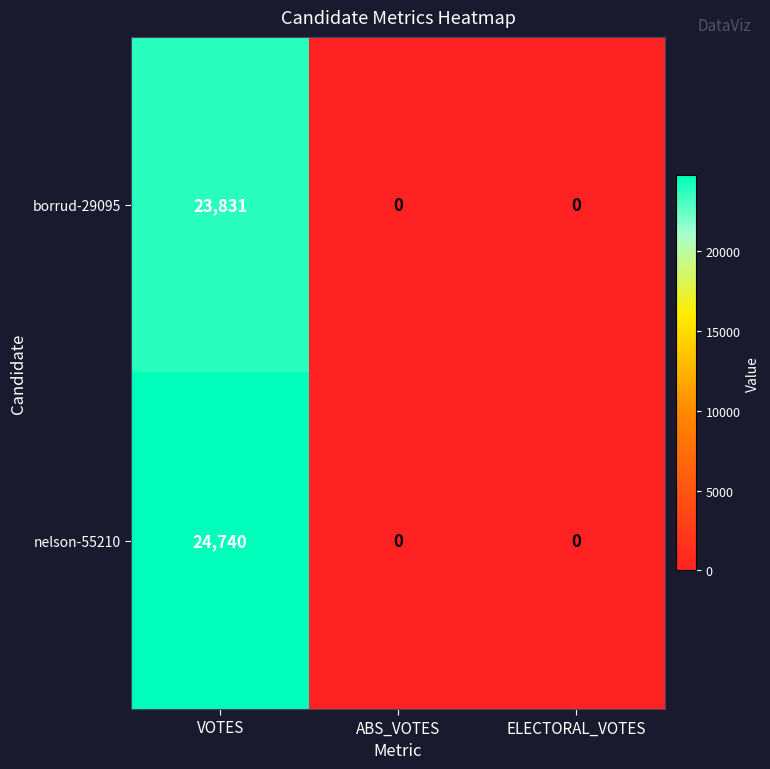

What is the difference between the maximum and minimum values in the nelson-55210 series?

24740